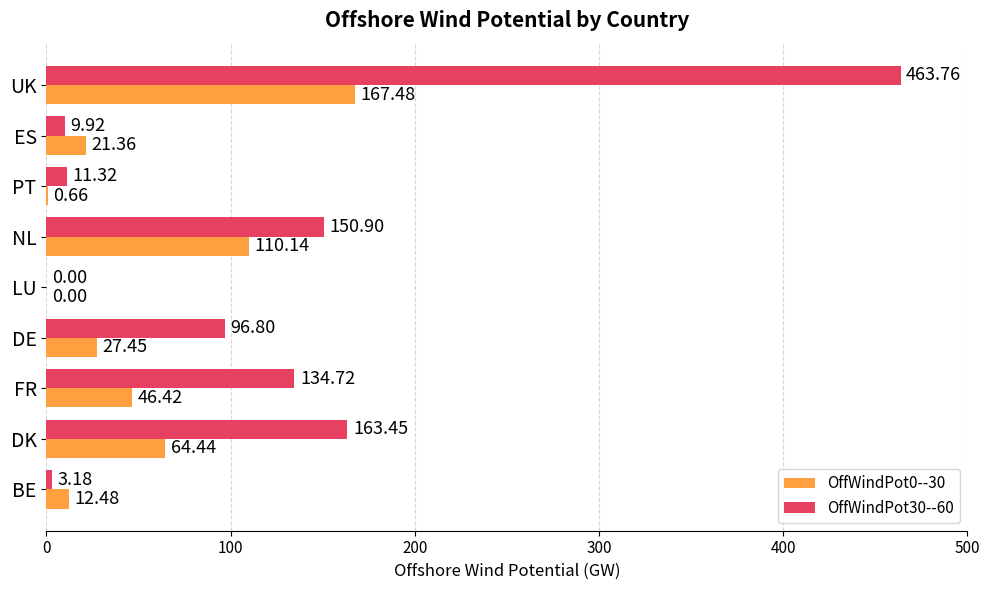

What is the sum of all OffWindPot0--30 values?

450.4